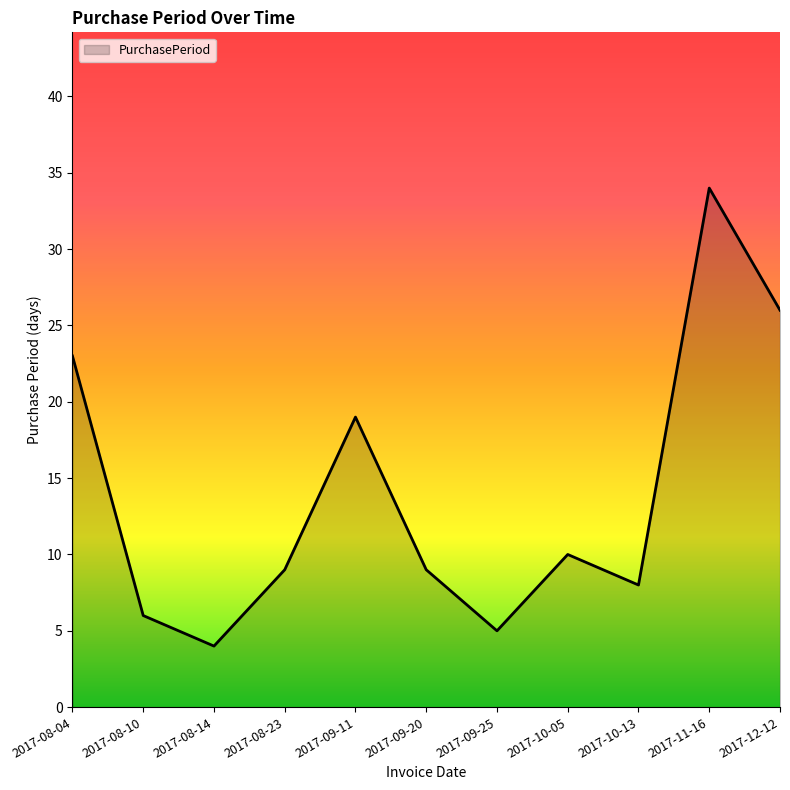

True or false: the data shows 9 at 2017-08-10.

False